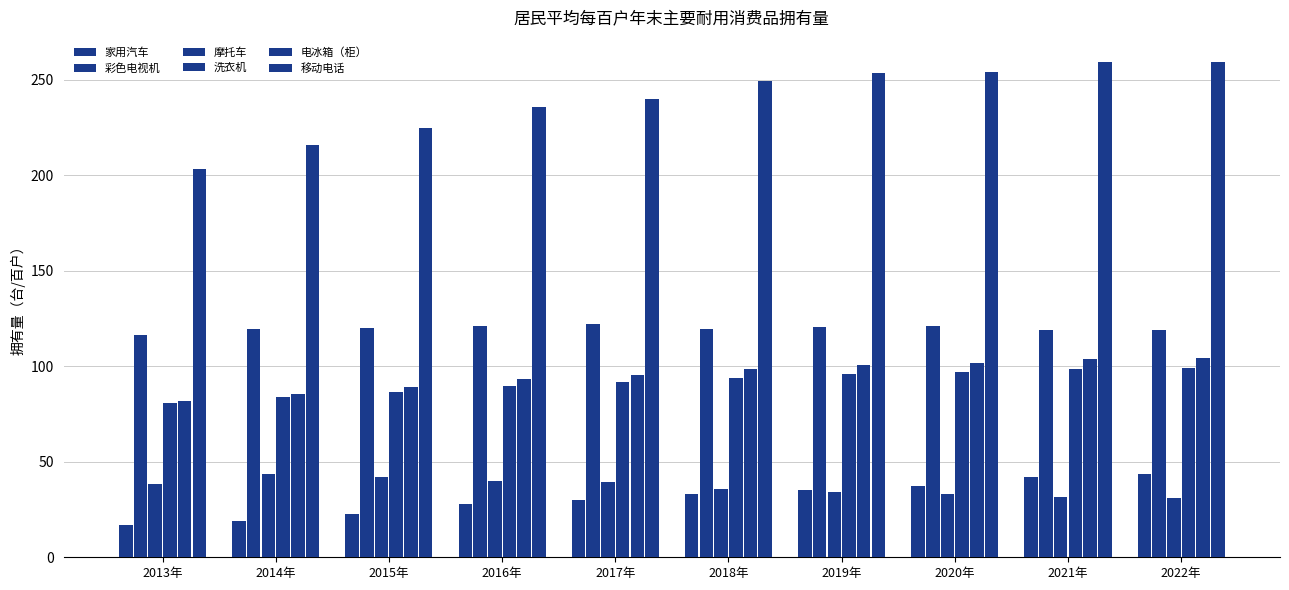

How many values in the 摩托车 series exceed 38?

5